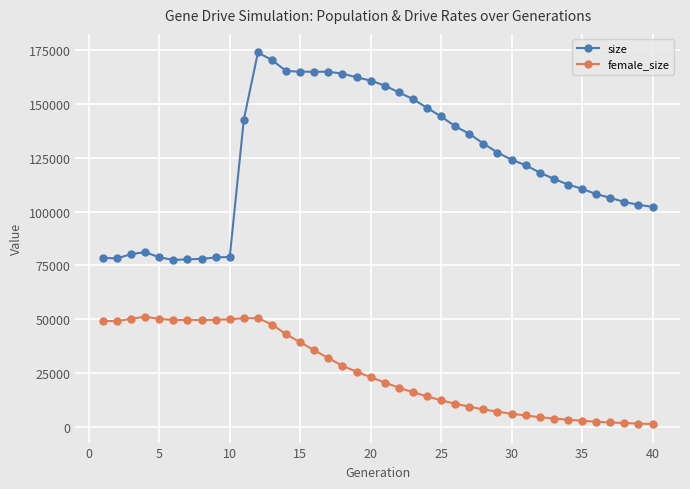

Which series has the largest total across all categories?

size